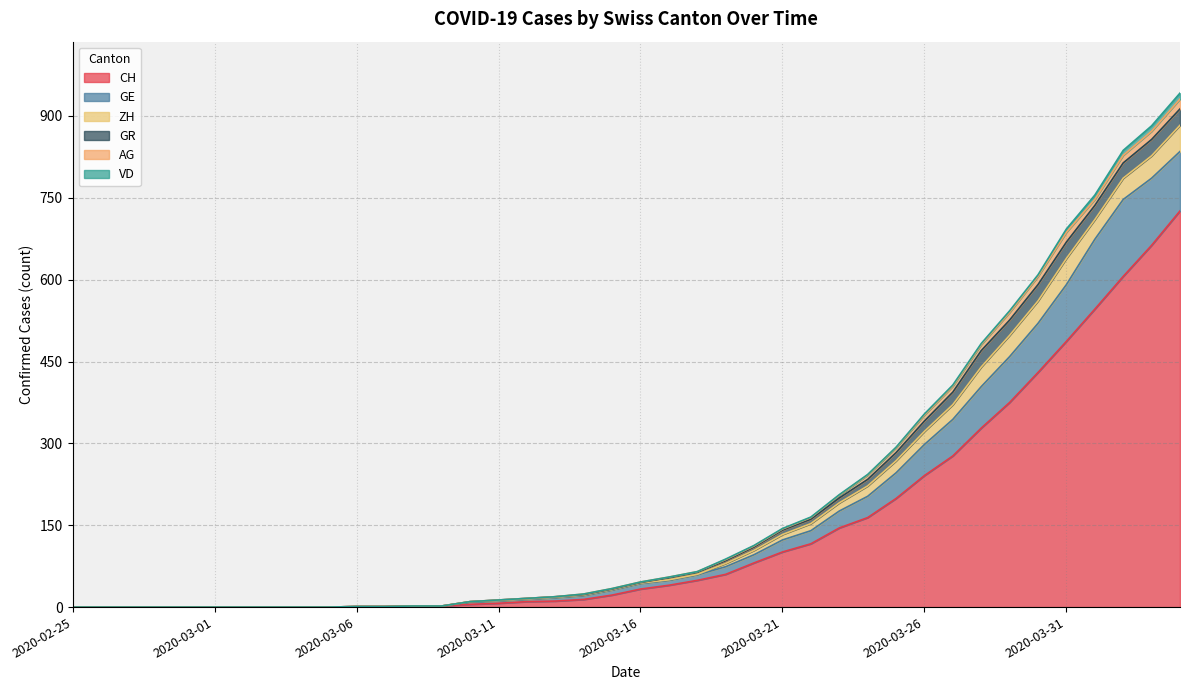

Which series has the largest total across all categories?

CH